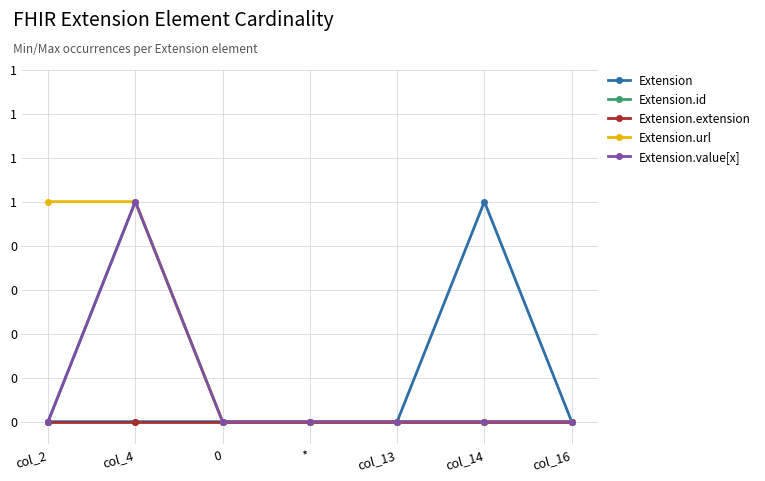

True or false: Extension.id and Extension.value[x] intersect in this chart.

False